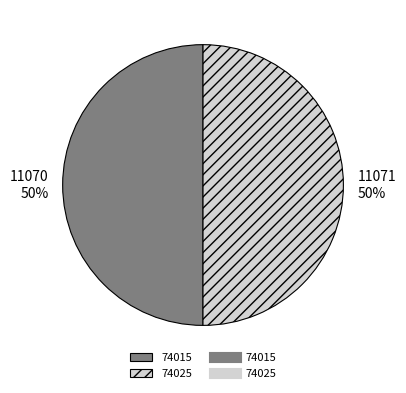

To the nearest percent, what is the average slice percentage?

50%